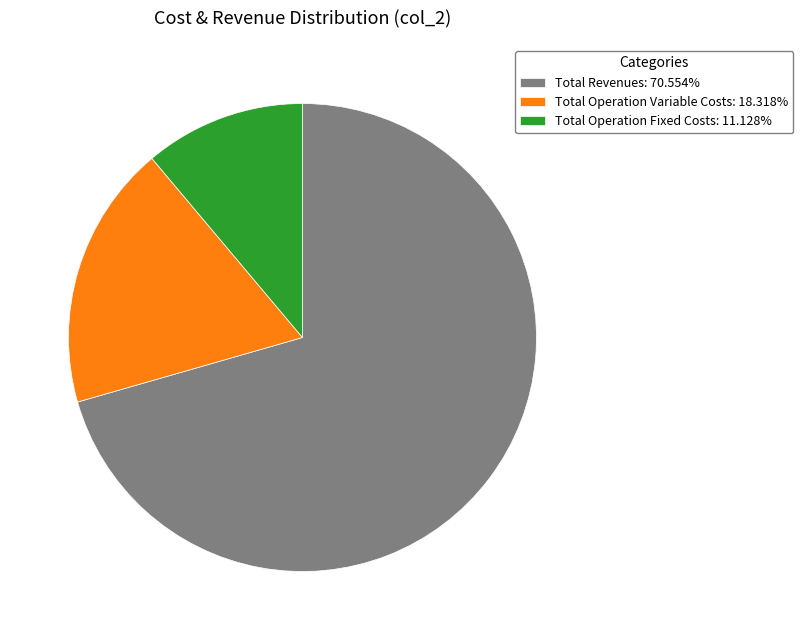

Does any single category account for the majority?

Yes